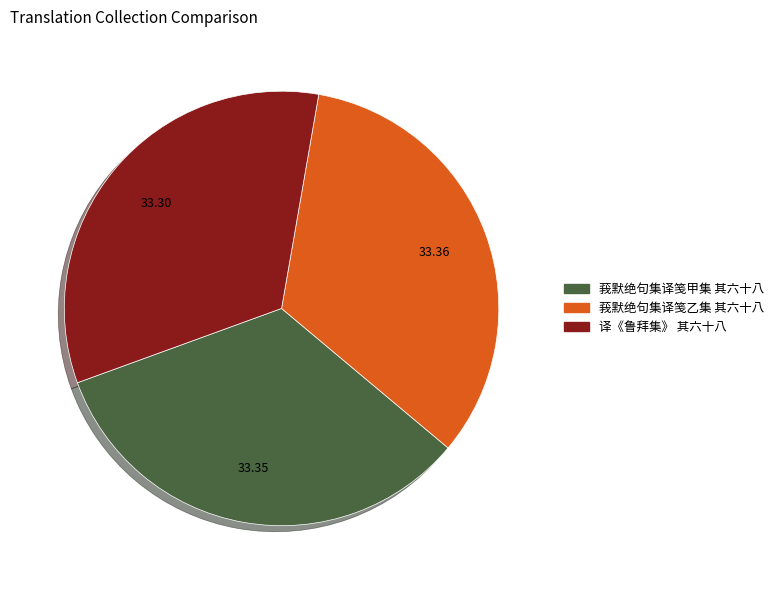

Do 译《鲁拜集》 其六十八 and 莪默绝句集译笺甲集 其六十八 together represent more than half of the pie?

Yes